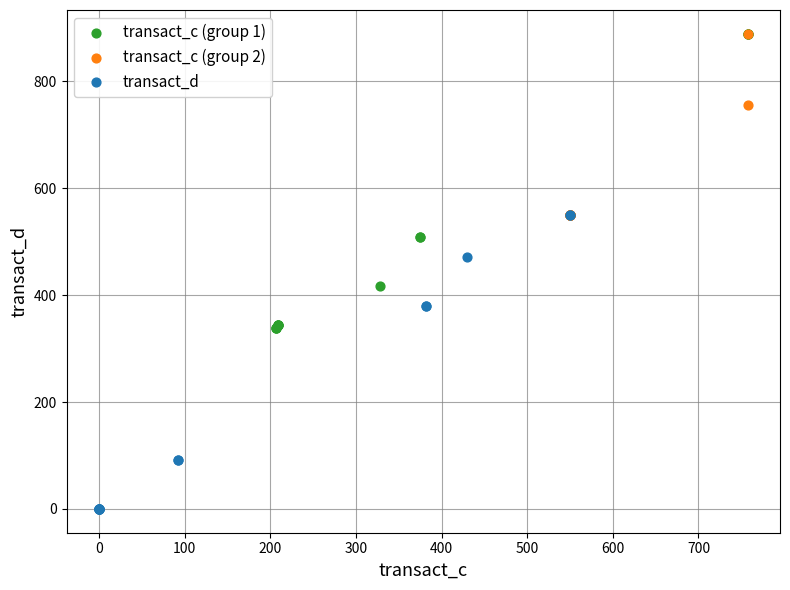

Which series contains the lowest Y value?

transact_d